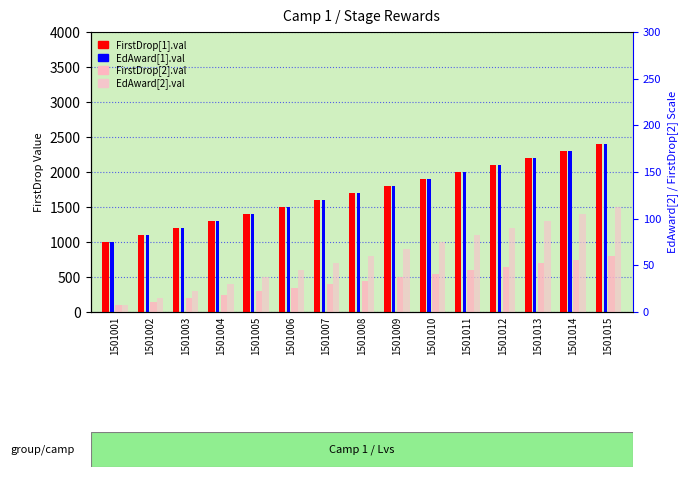

The value of FirstDrop[2].val at 1501009 is 883. True or false?

False